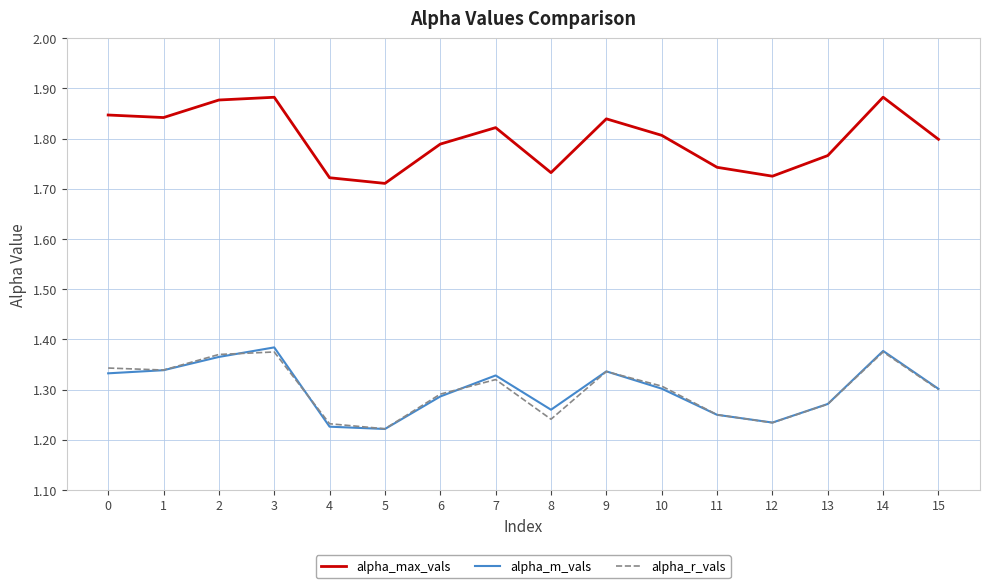

True or false: alpha_m_vals and alpha_max_vals cross at least once.

False